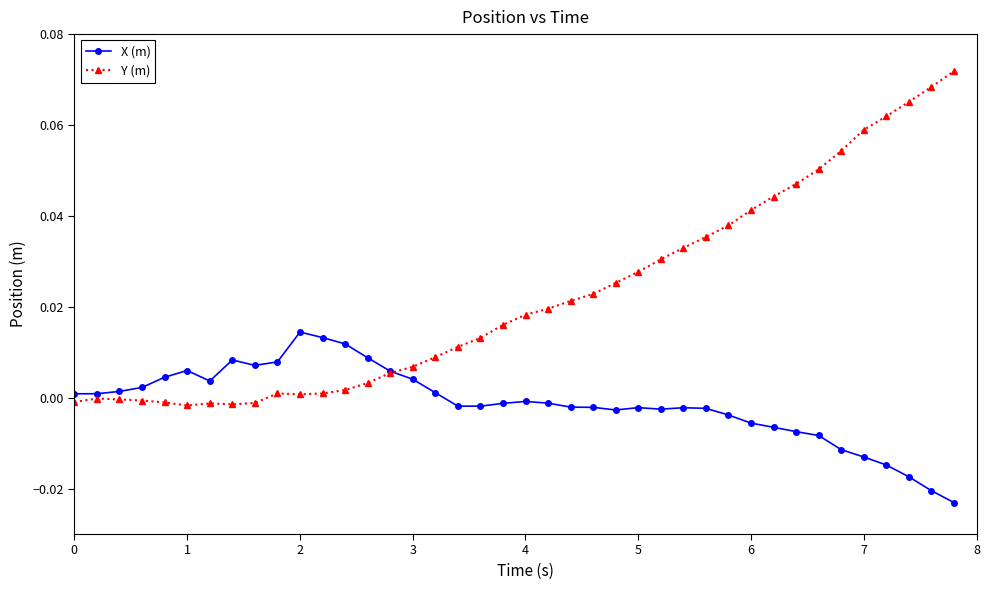

True or false: X (m) has more than 2 points higher than both neighbors.

True